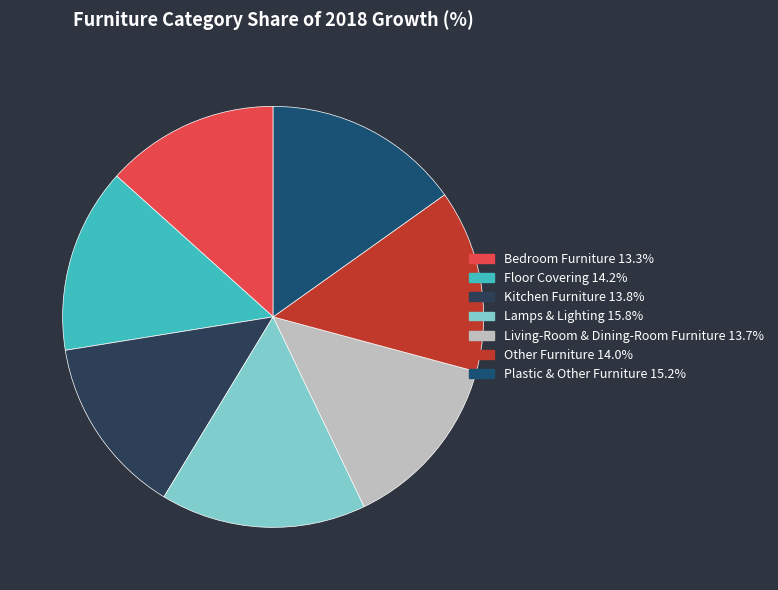

Approximately how many times larger is the value at Lamps & Lighting compared to Kitchen Furniture?

1.1